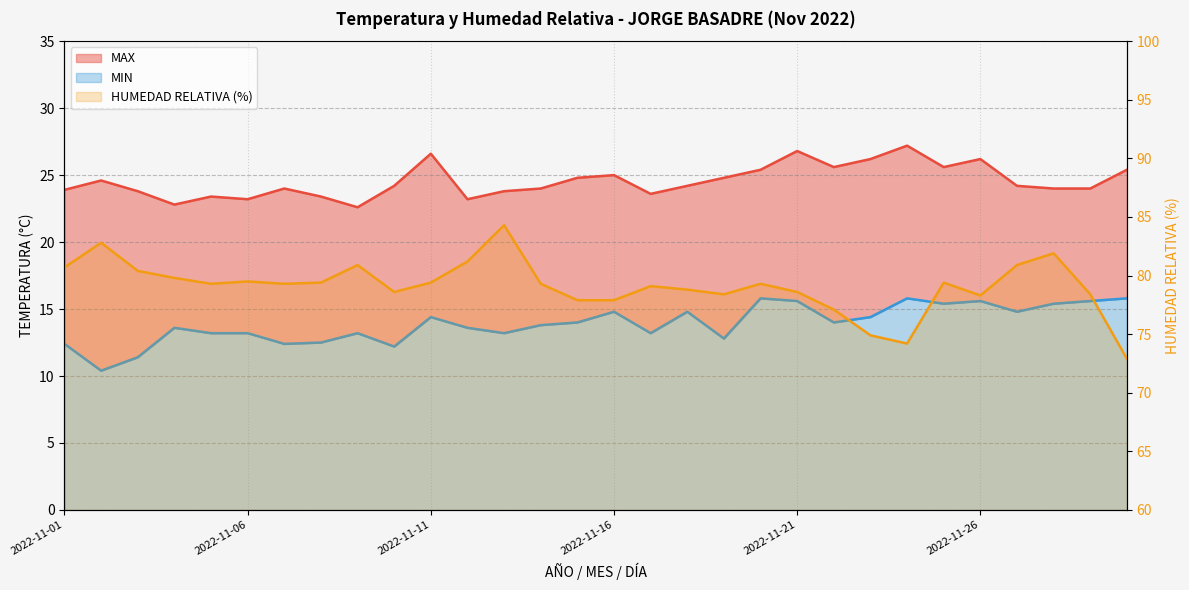

At which label is HUMEDAD RELATIVA (%) closest to 78?

2022-11-15